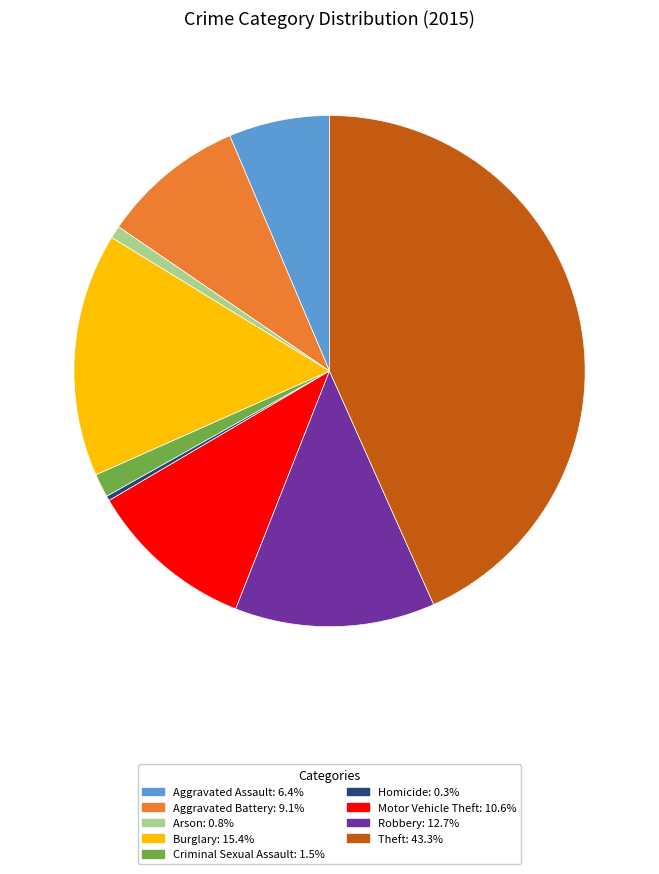

How many slices are in this pie chart?

9